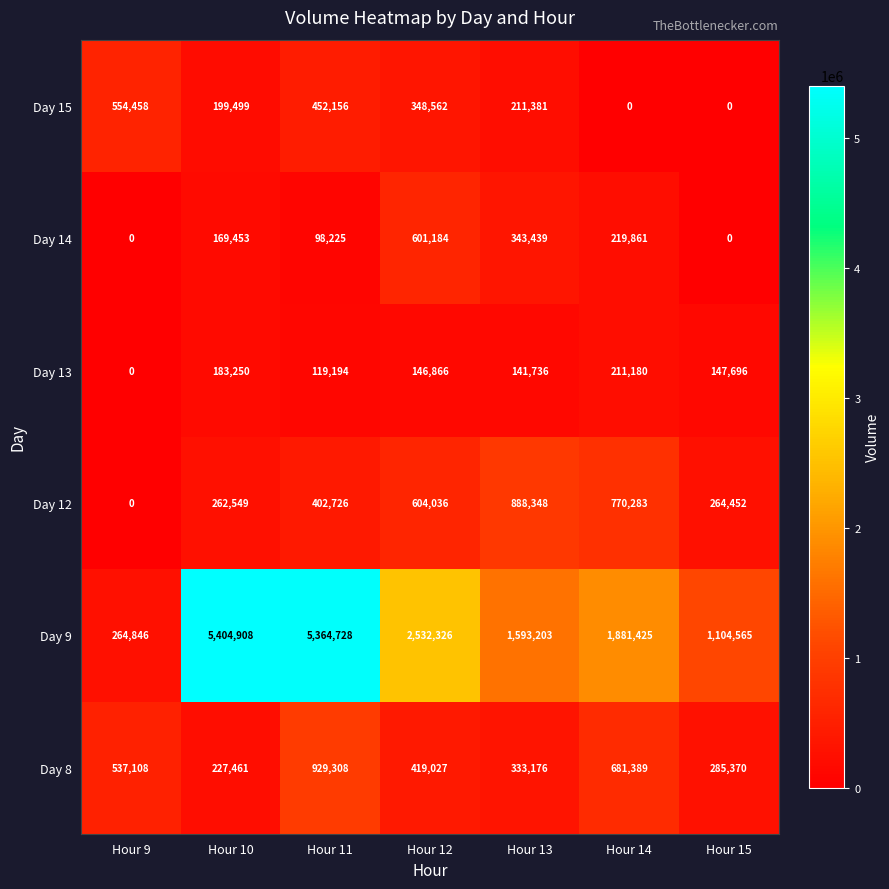

What value does the Day 8 series have at Hour 11, to the nearest 50?

929300